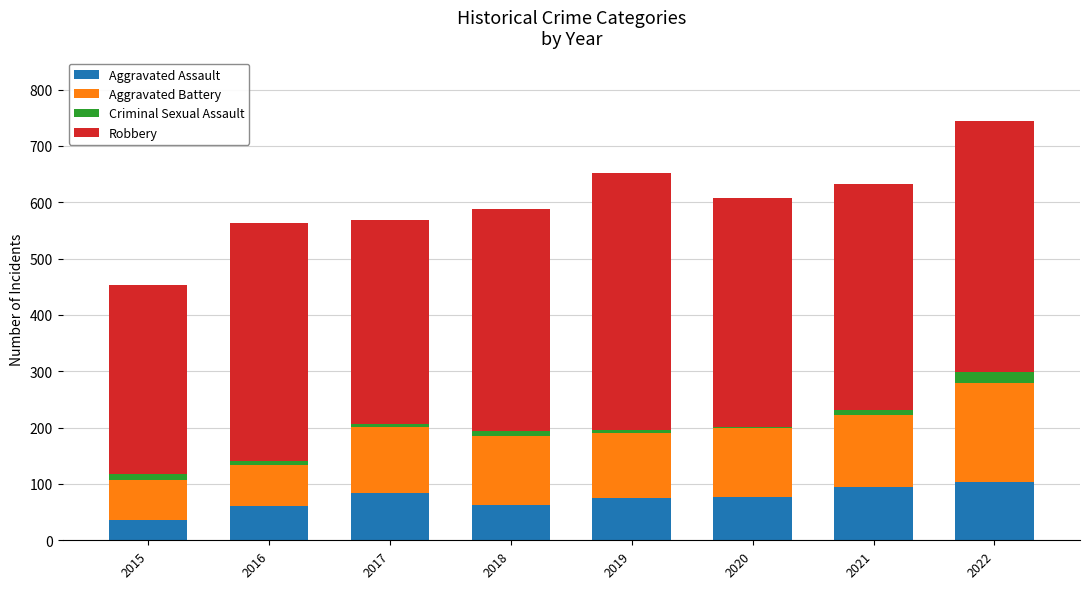

At which category is the sum across all series the highest?

2022